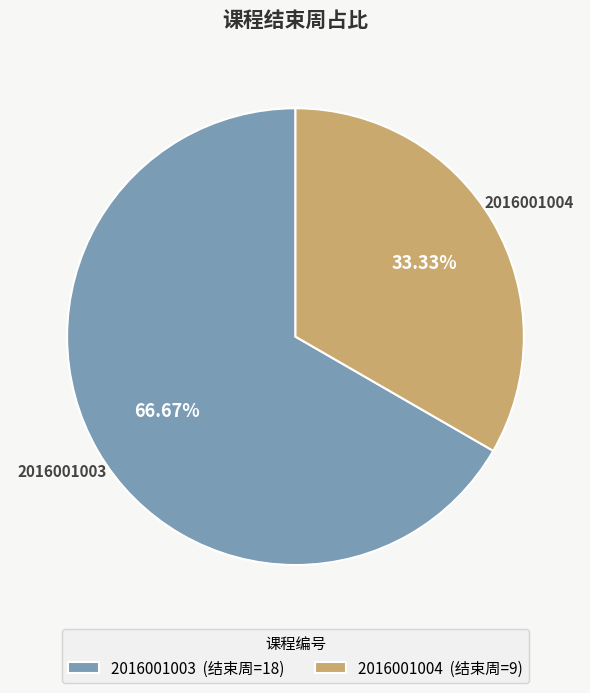

Which category has the smallest portion of the pie?

2016001004